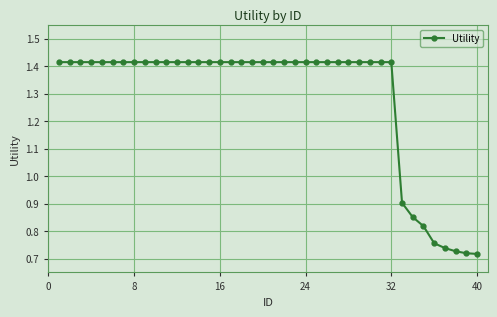

What is the sum of all values?

51.5